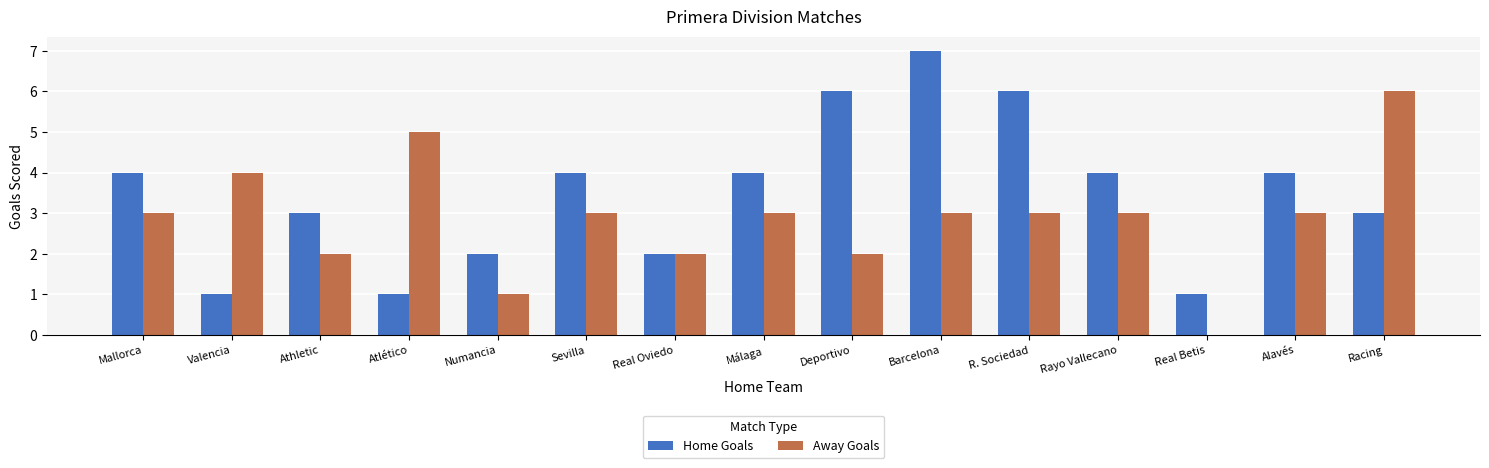

What is the spread (max minus min) of values at Sevilla?

1